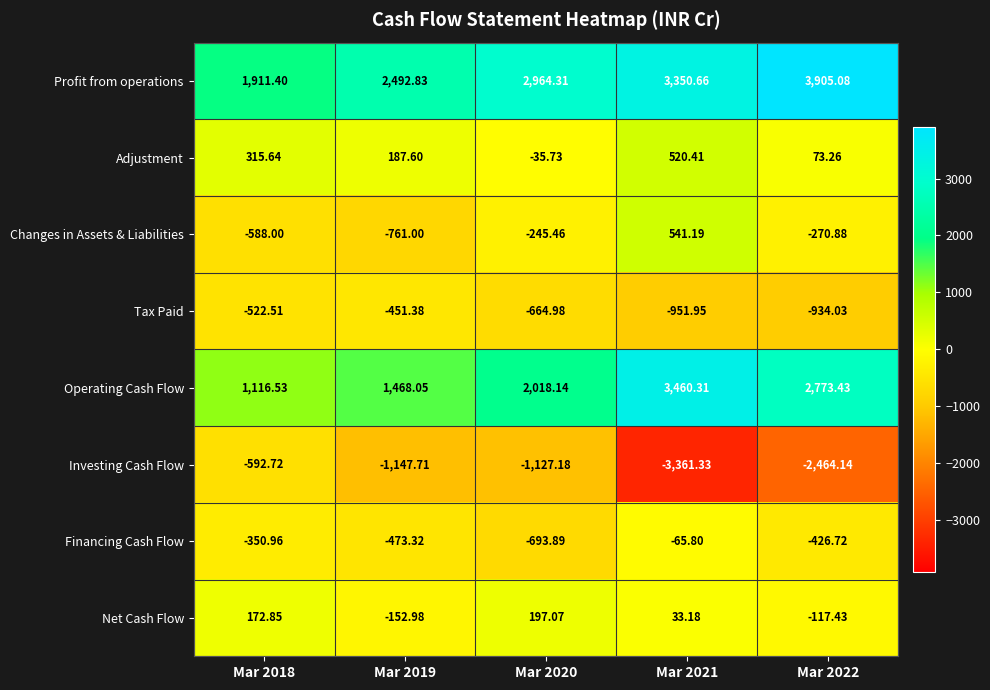

Is the value of Profit from operations at Mar 2021 greater than the value of Adjustment at Mar 2020?

Yes